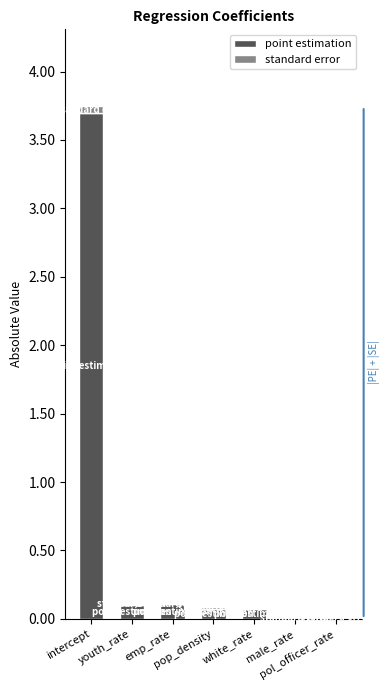

What is the sum of all point estimation values?

4.1